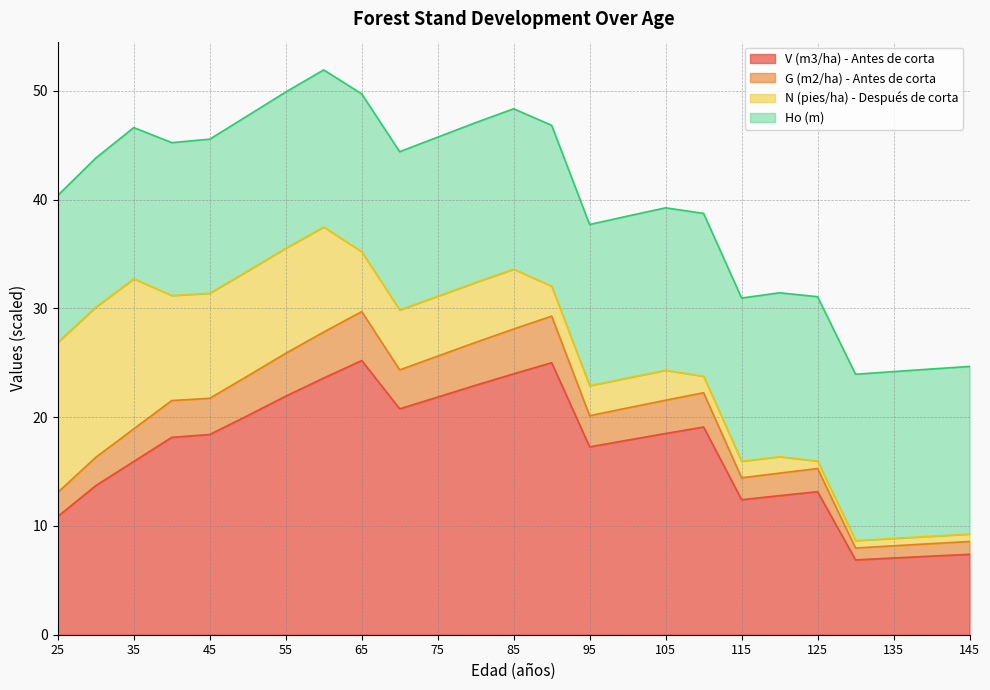

Is it true that V (m3/ha) - Antes de corta equals 13.7 at 30?

True